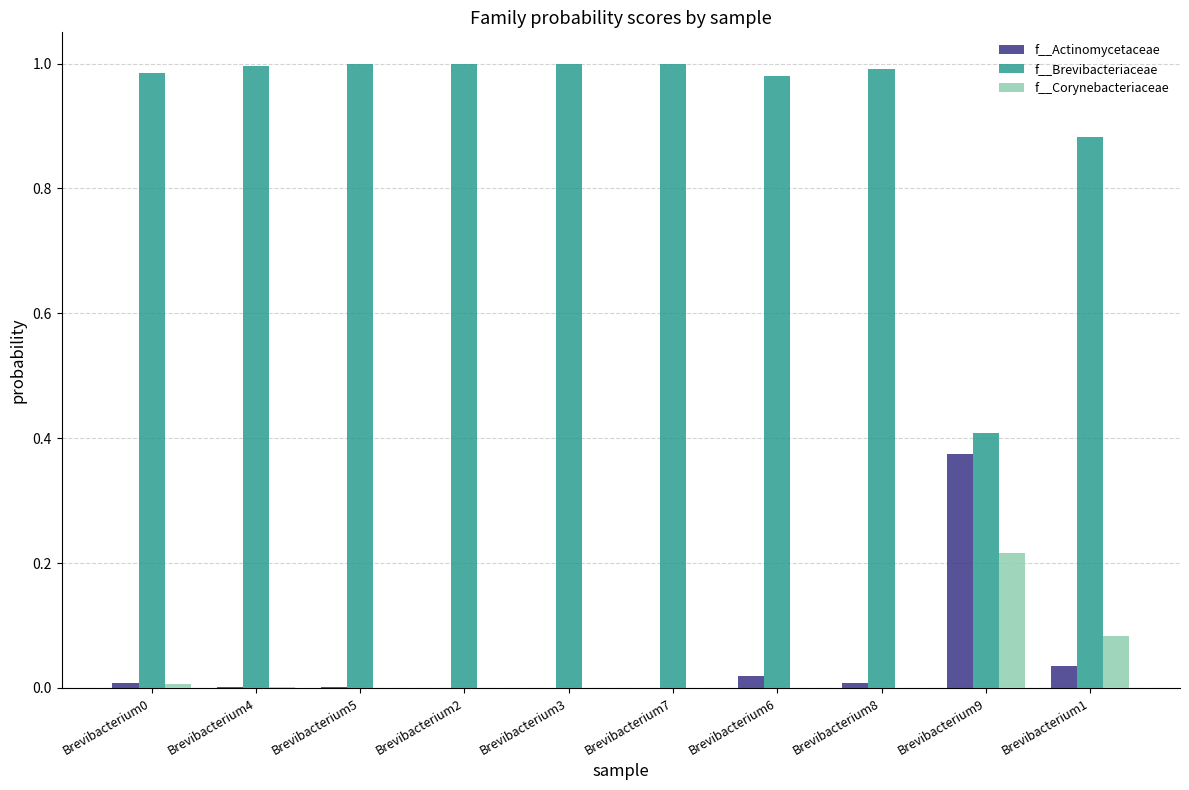

True or false: f__Corynebacteriaceae has a value of 0.1 at Brevibacterium7.

False